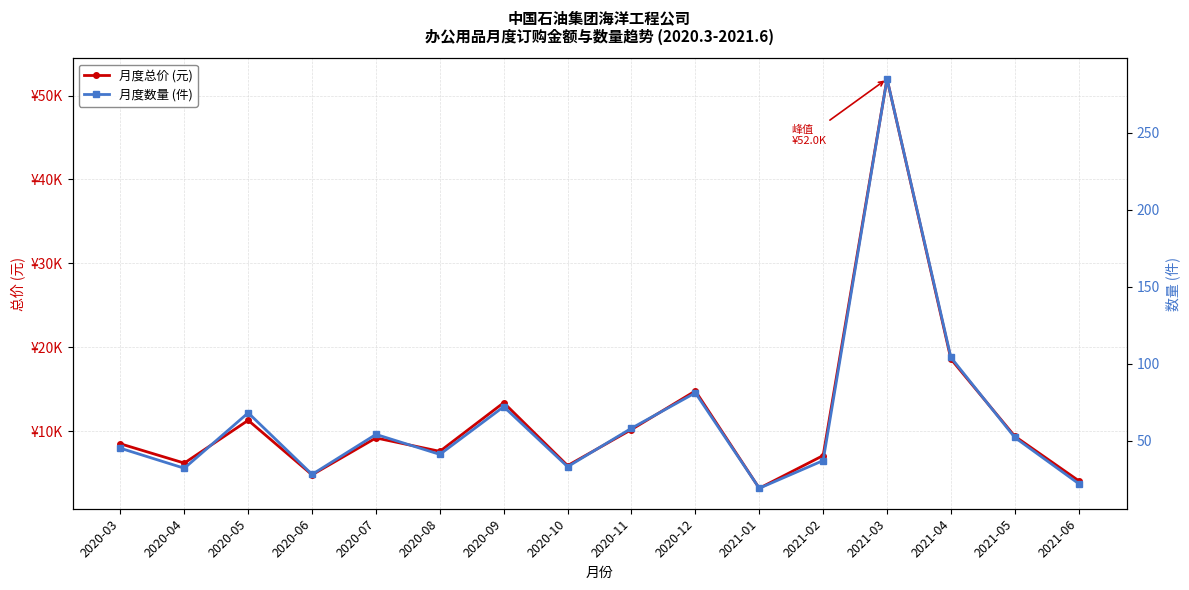

The value of 月度数量 (件) at 2021-05 is 52. True or false?

True